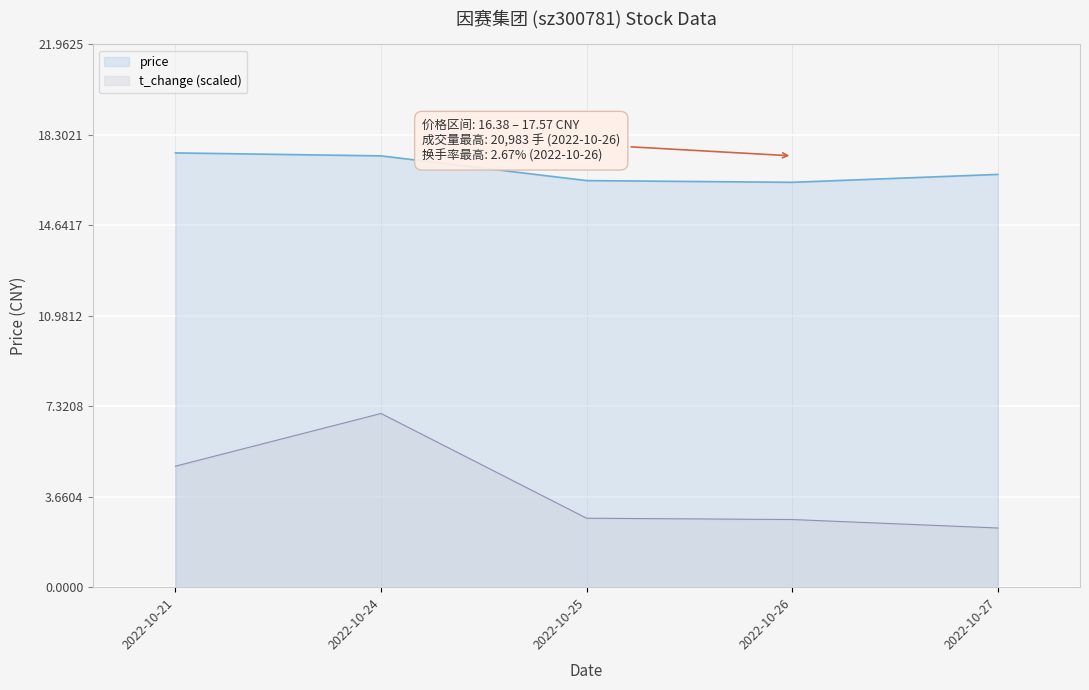

Reading left to right, what are all the values shown in this chart?

price: 2022-10-21=17.6	2022-10-24=17.4	2022-10-25=16.4	2022-10-26=16.4	2022-10-27=16.7
volume: 2022-10-21=4.9	2022-10-24=7.0	2022-10-25=2.8	2022-10-26=2.7	2022-10-27=2.4